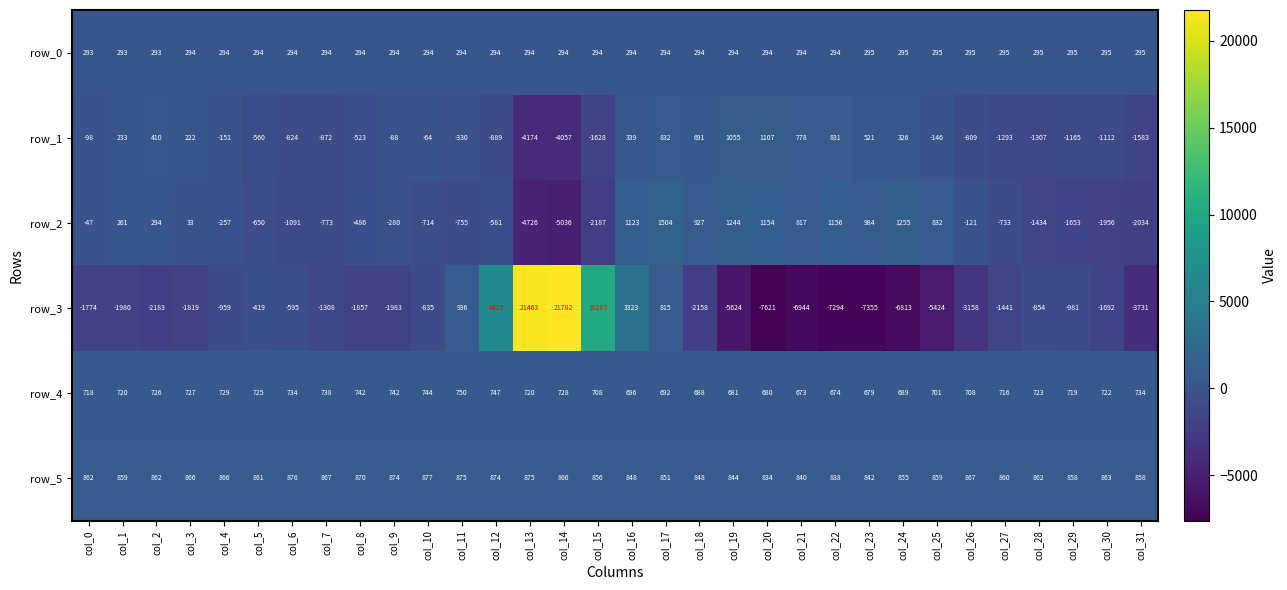

Is it true that row_3 equals -3731 at col_31?

True